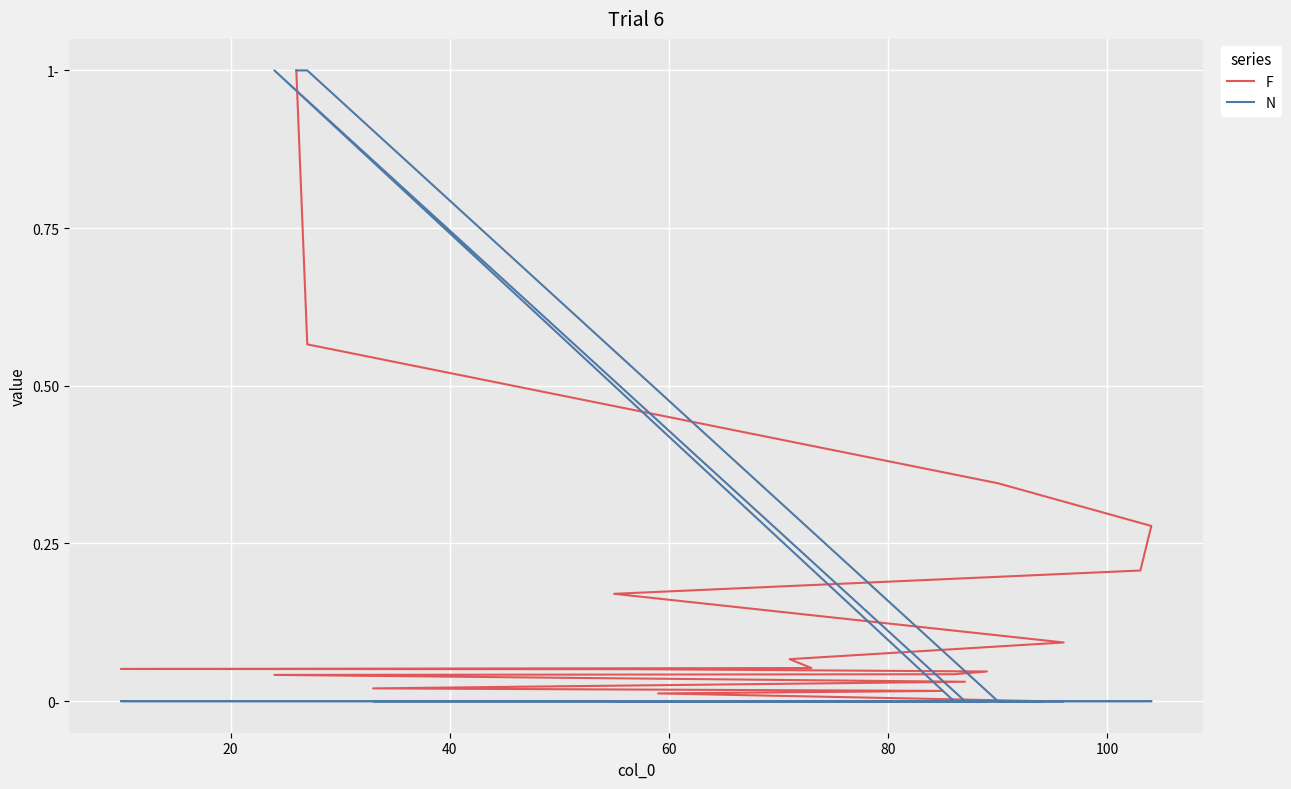

What are all the series names shown in the legend?

F, N